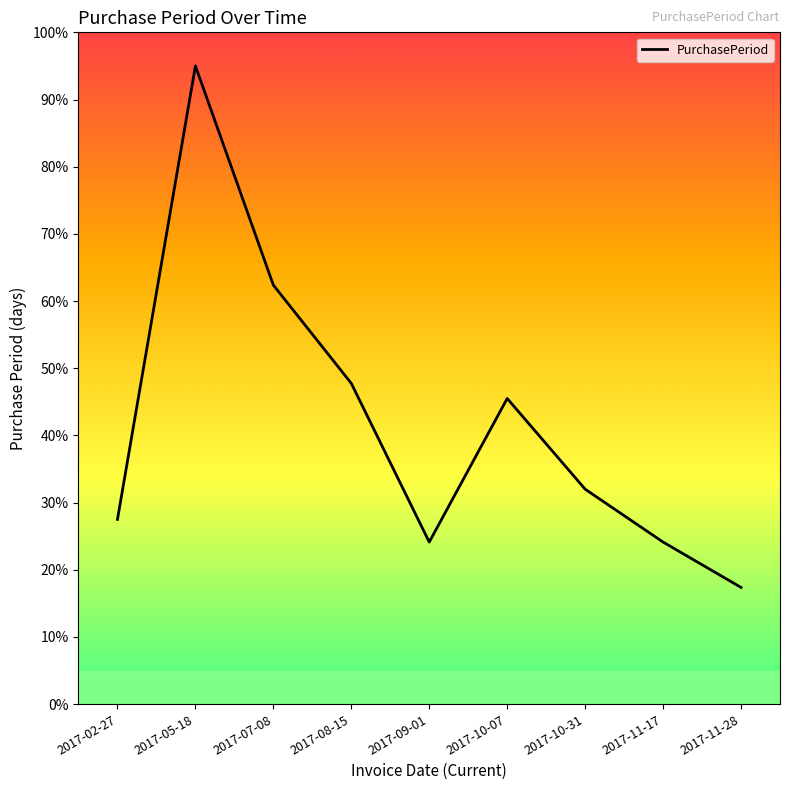

Is it true that the value at 2017-11-28 is 3.6?

False